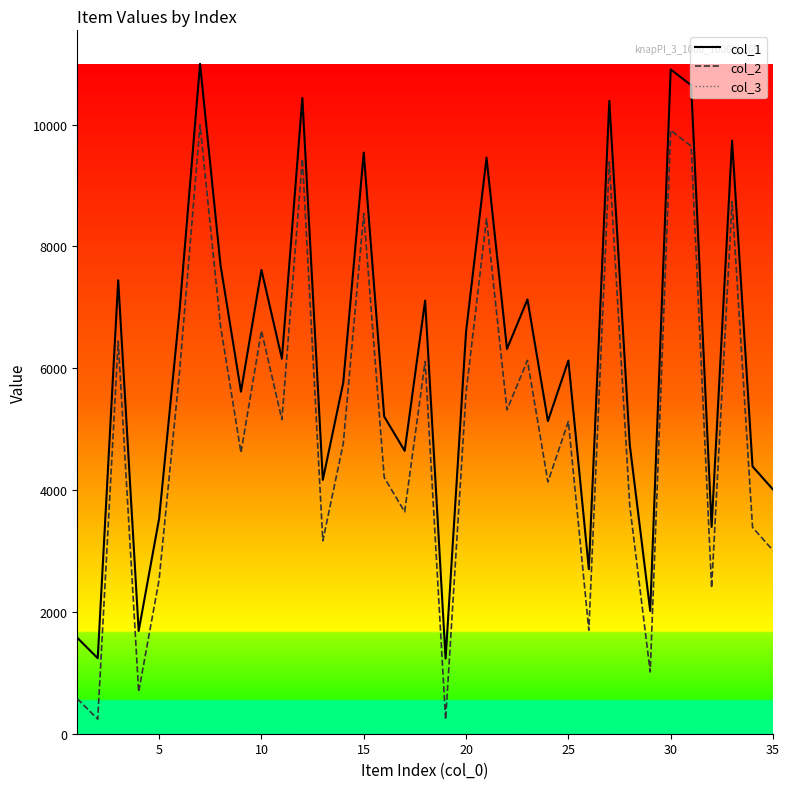

True or false: col_1 and col_2 intersect in this chart.

False